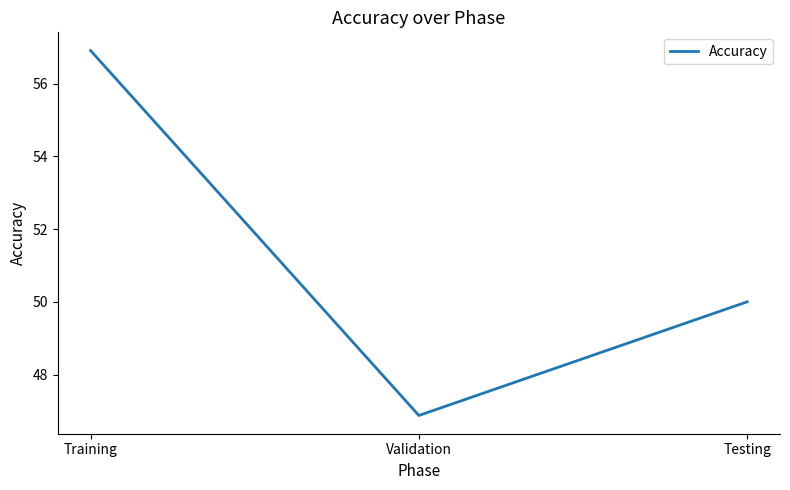

Where does the data first go above 50?

Training